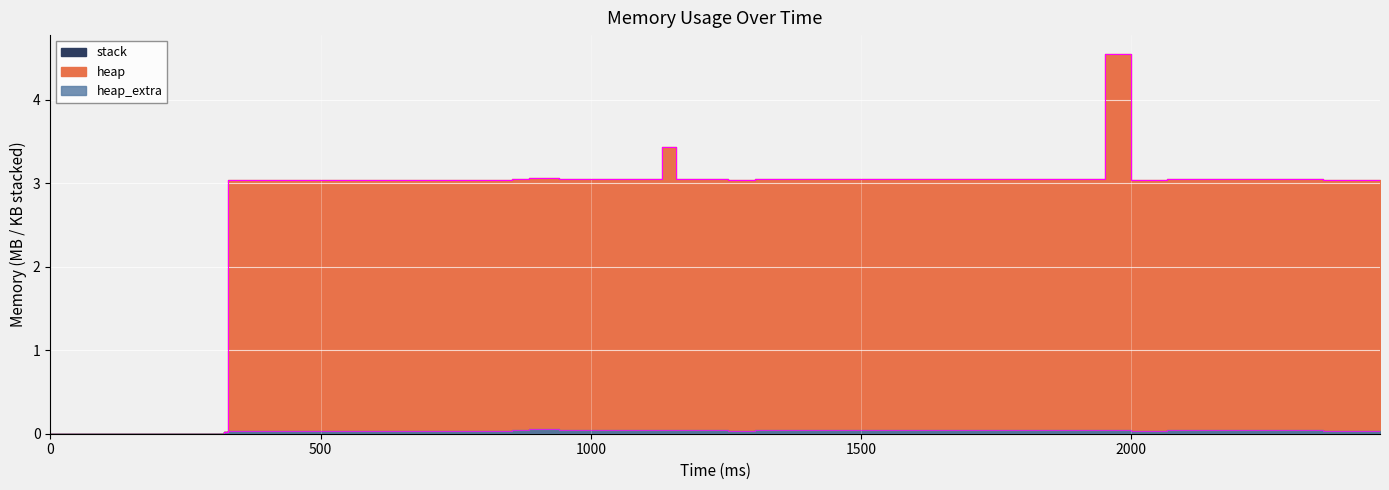

True or false: heap_extra and heap intersect in this chart.

False